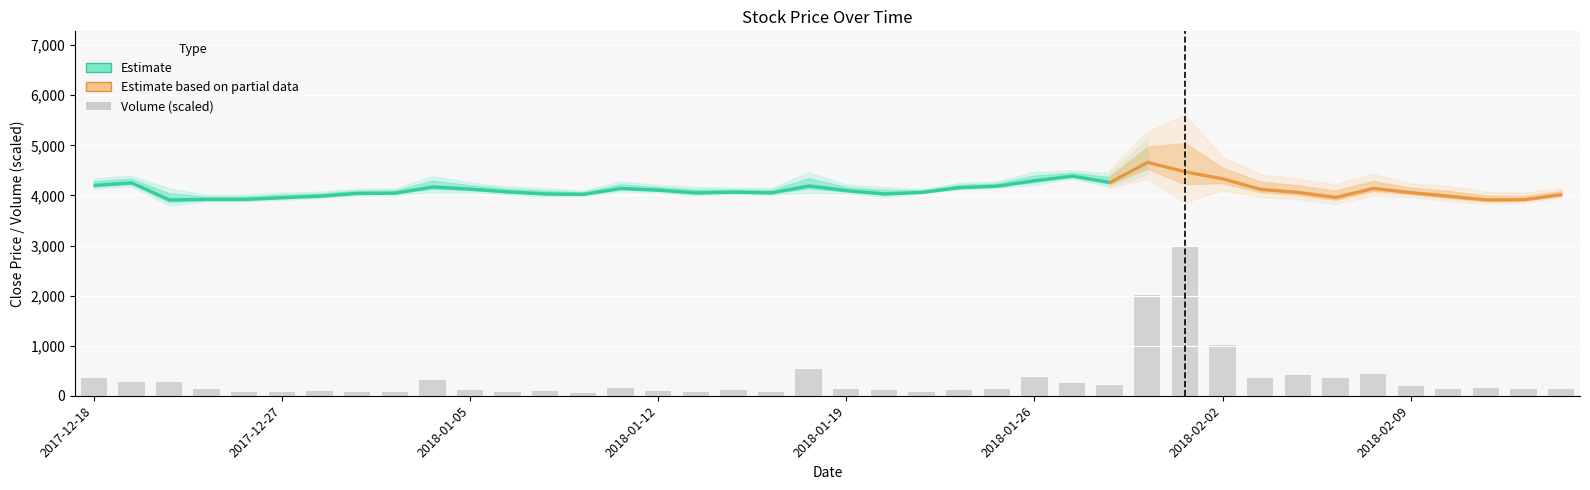

How many bars are there in total?

40